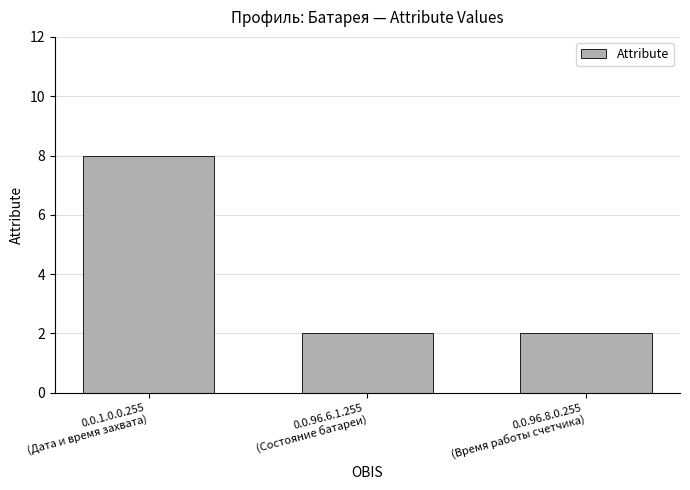

What is the label of the 1st bar from the right?

0.0.96.8.0.255
(Время работы счетчика)